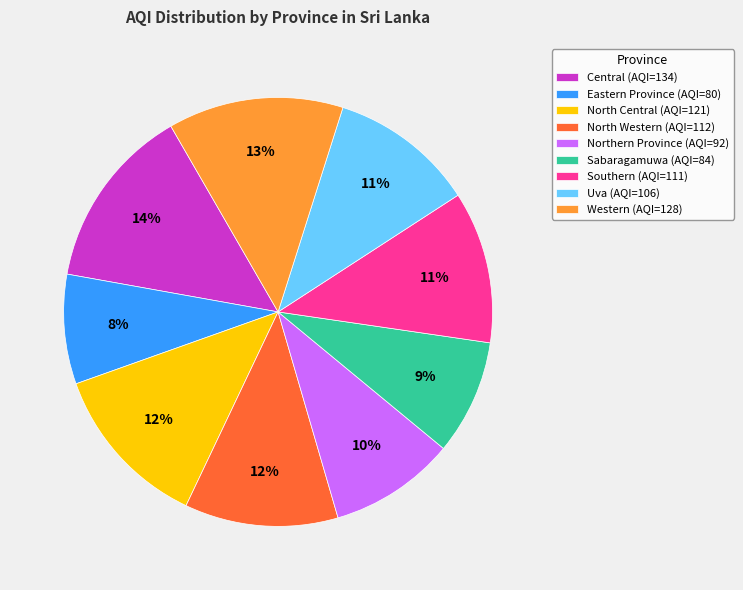

Which category has the biggest portion of the pie?

Central